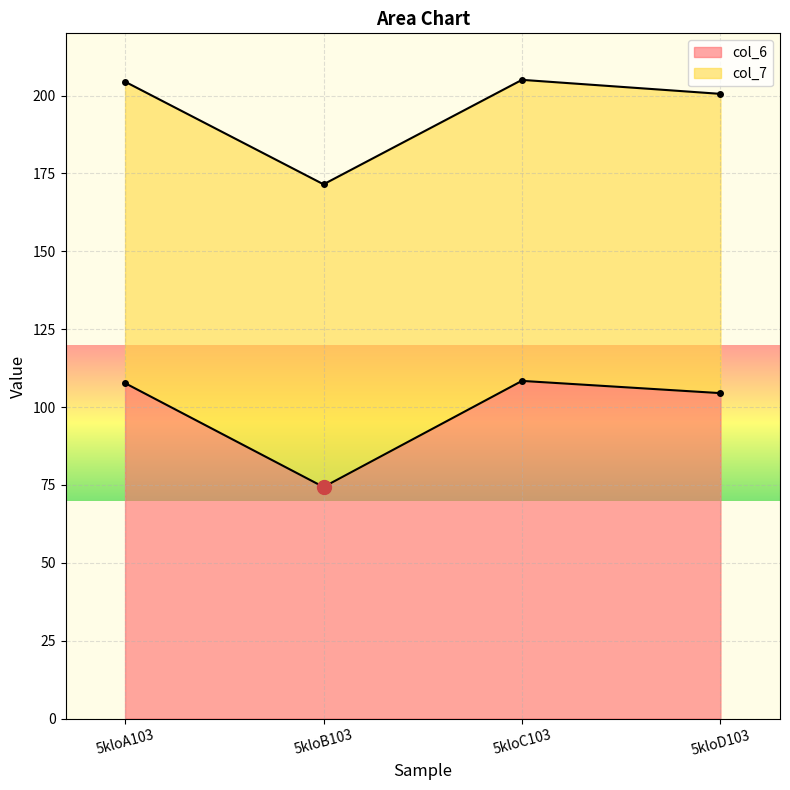

Is it true that the value at 5kloB103 is 74.3?

True